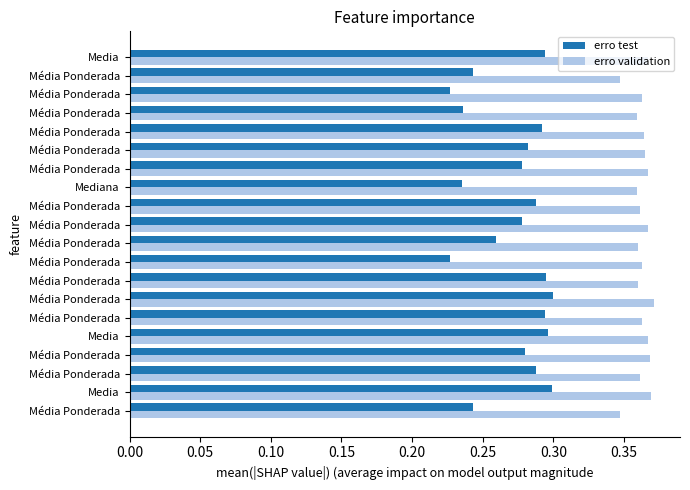

What are all the series names shown in the legend?

erro test, erro validation